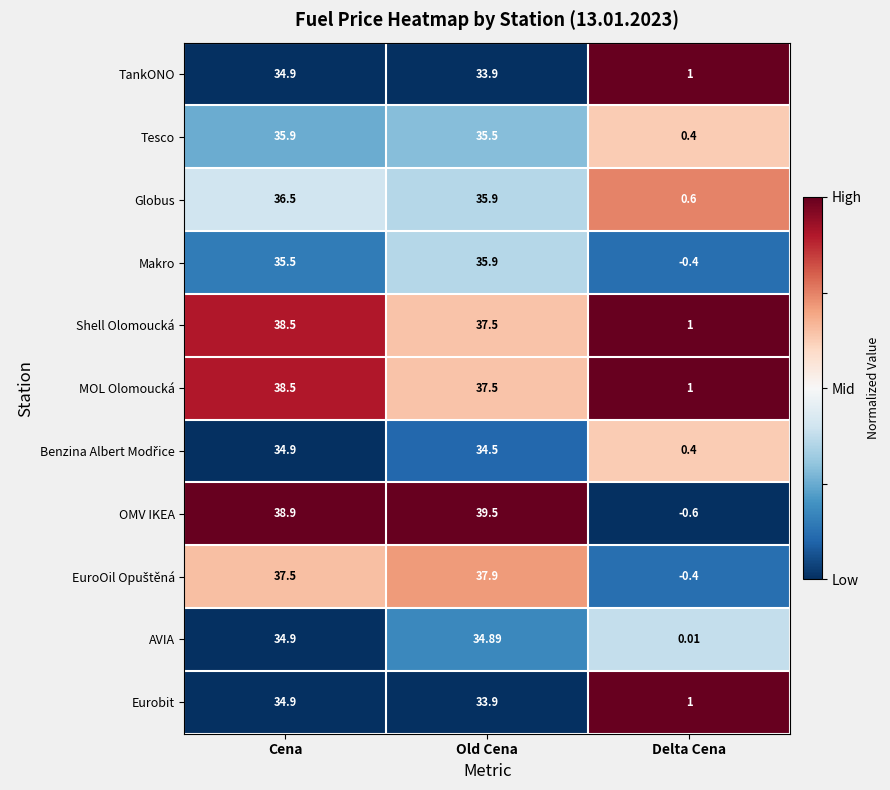

How many values in the OMV IKEA series are below 38?

1